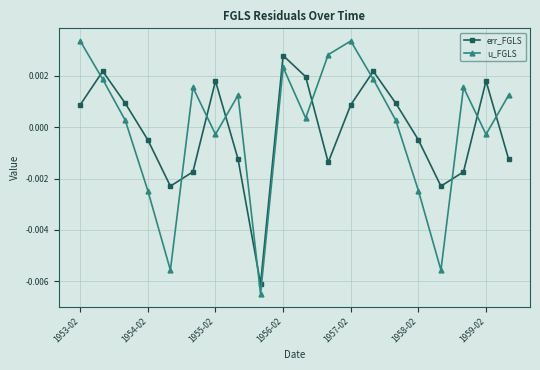

How many times do err_FGLS and u_FGLS cross each other?

10